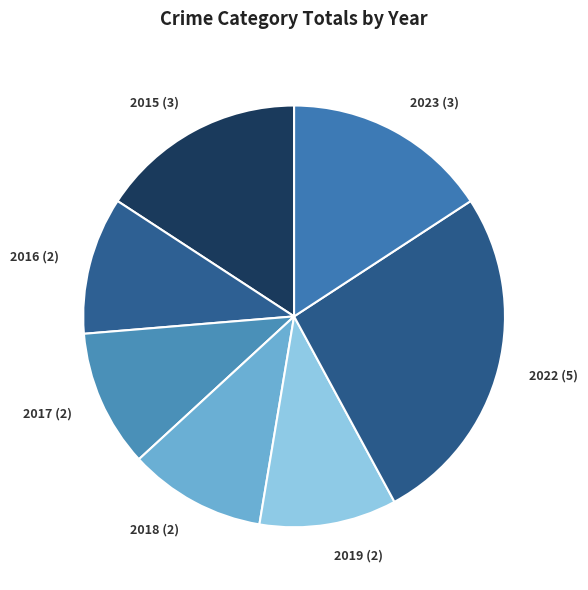

Is there any slice that represents more than half of the pie?

No